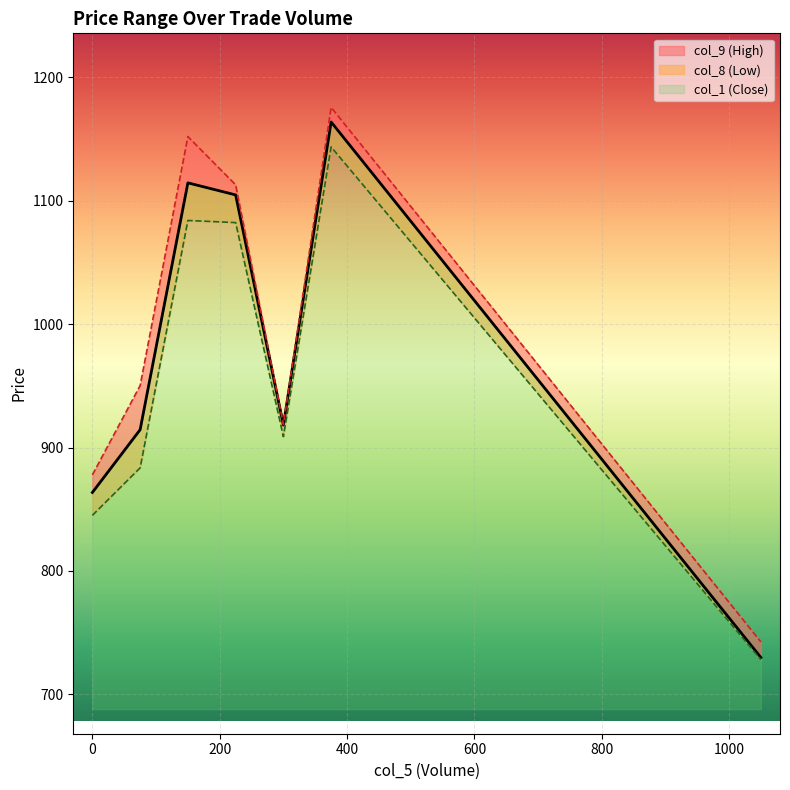

The col_8 series shows 940.6 at 1050. True or false?

False